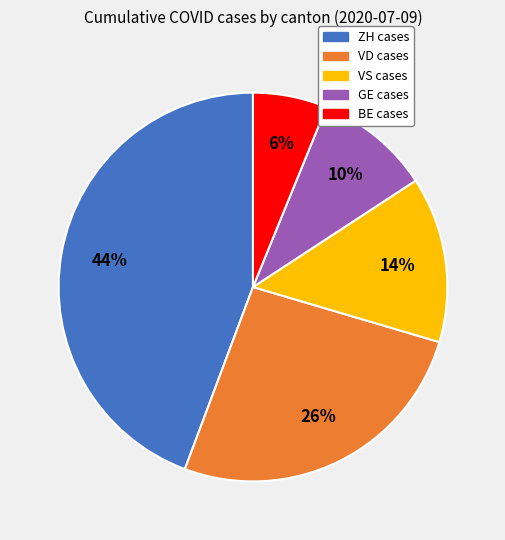

To the nearest percent, what is the difference between the largest and smallest slice percentages?

38%